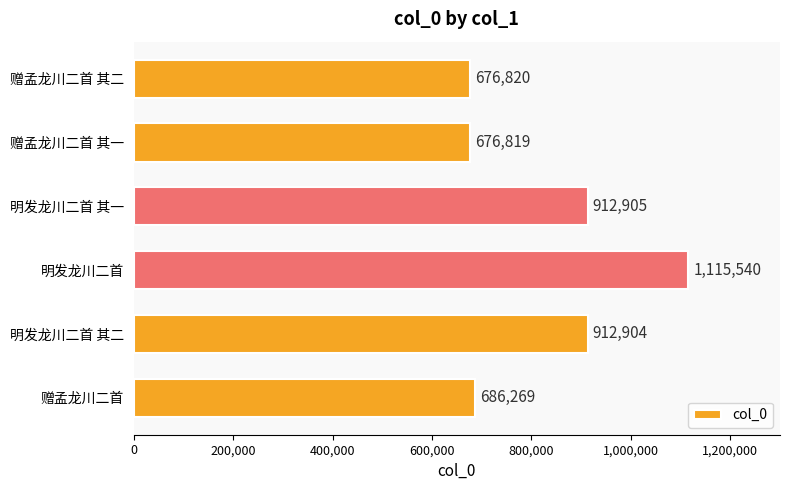

What is the greatest value displayed?

1115540